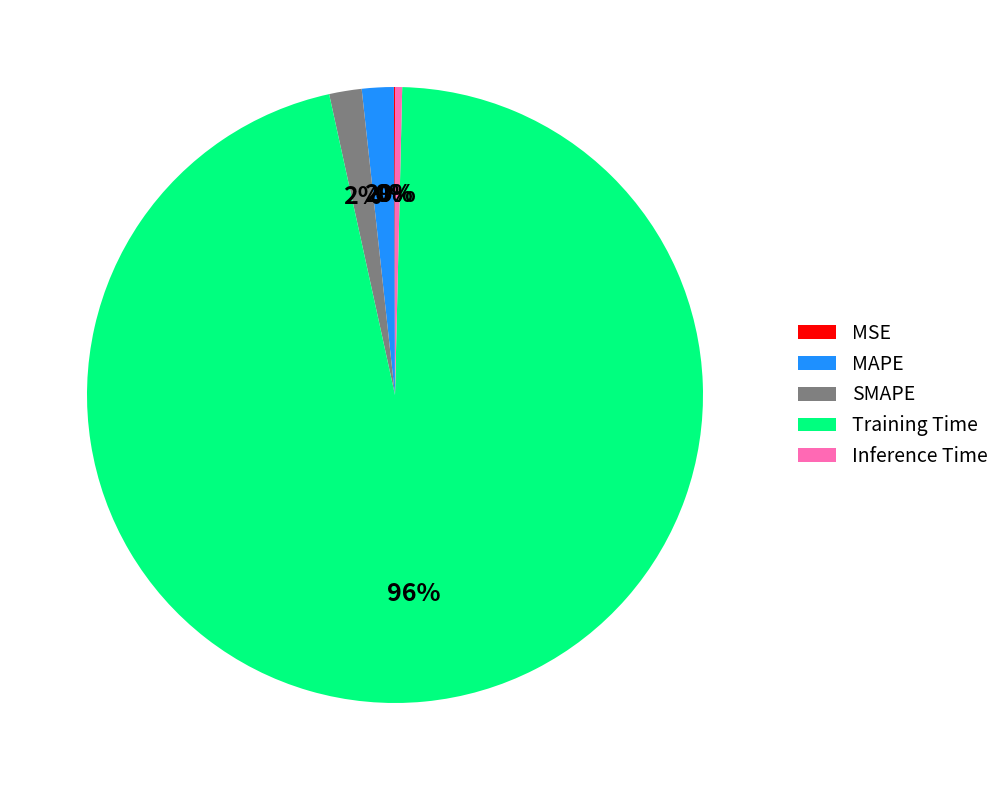

To the nearest percent, what is the average slice percentage?

20%